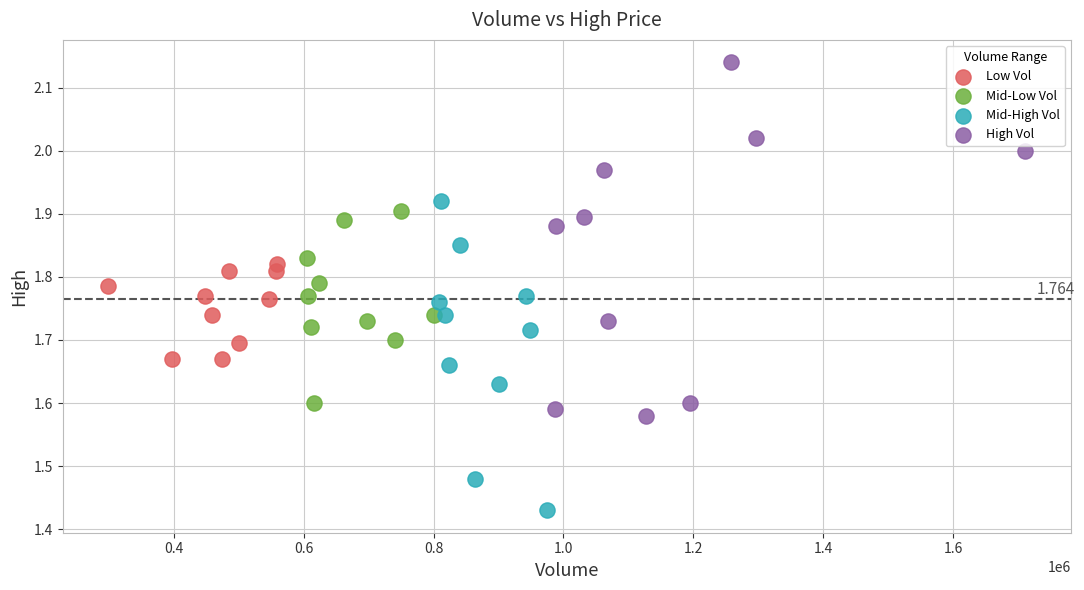

What are all the series names shown in the legend?

Low Vol, Mid-Low Vol, Mid-High Vol, High Vol